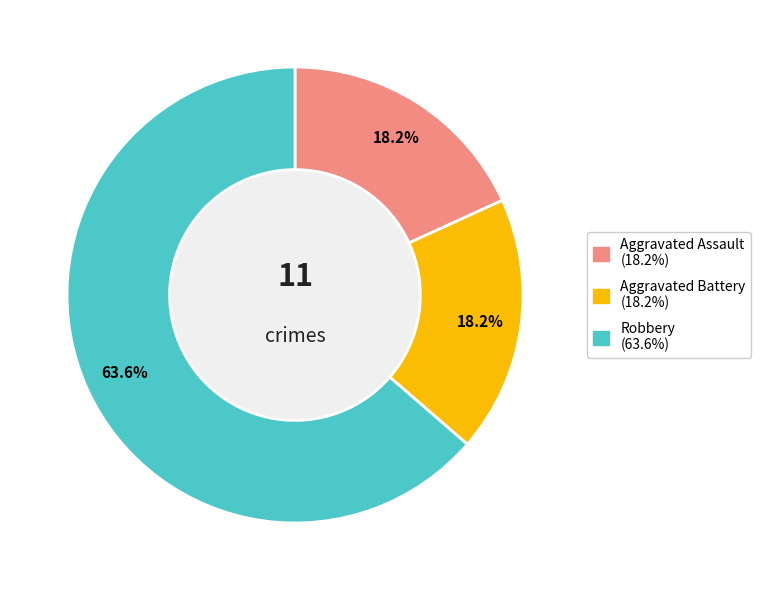

To the nearest percent, what is the combined percentage of Robbery and Aggravated Battery?

82%